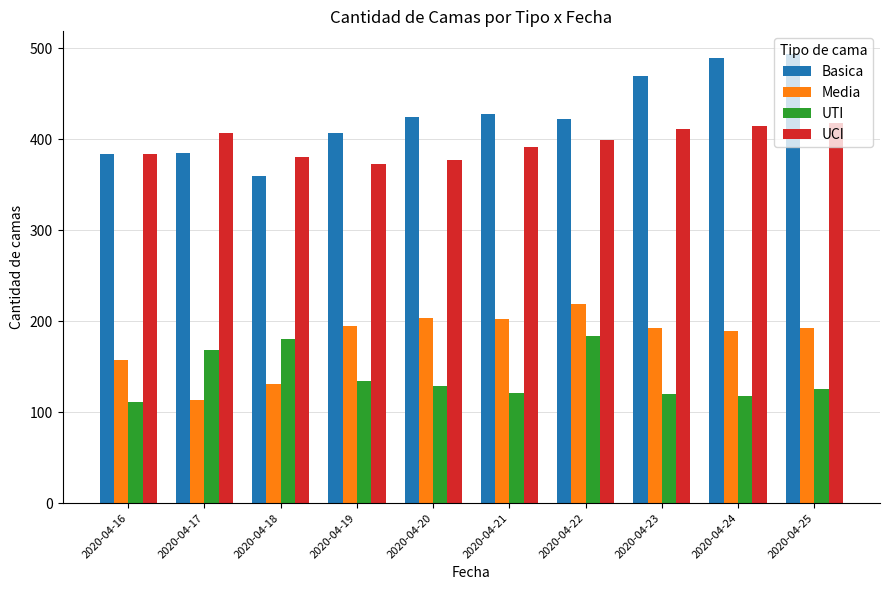

What is the total value across all series at 2020-04-24?

1211